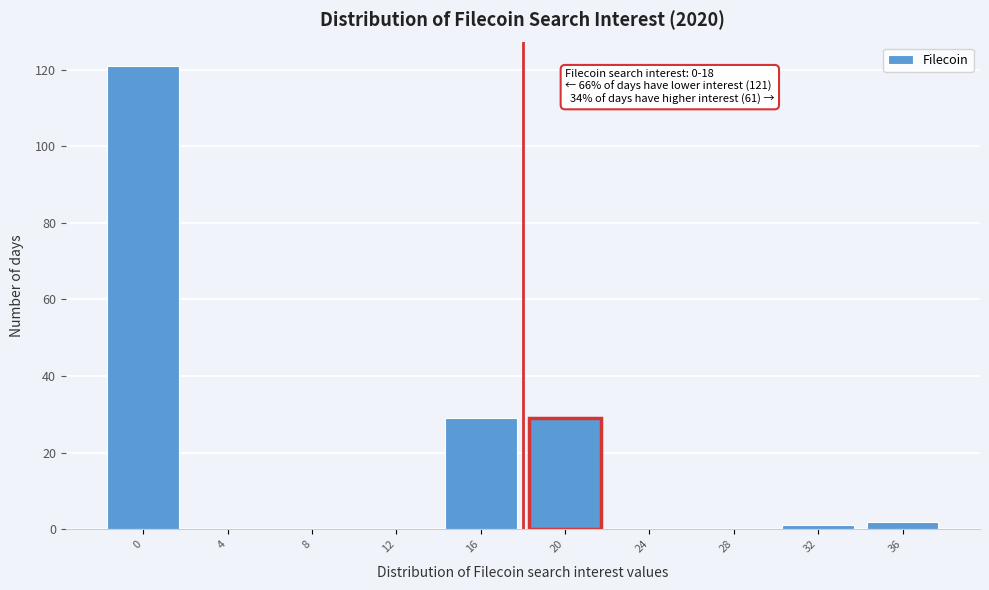

Which range on the x-axis has the tallest bar?

-2 to 2